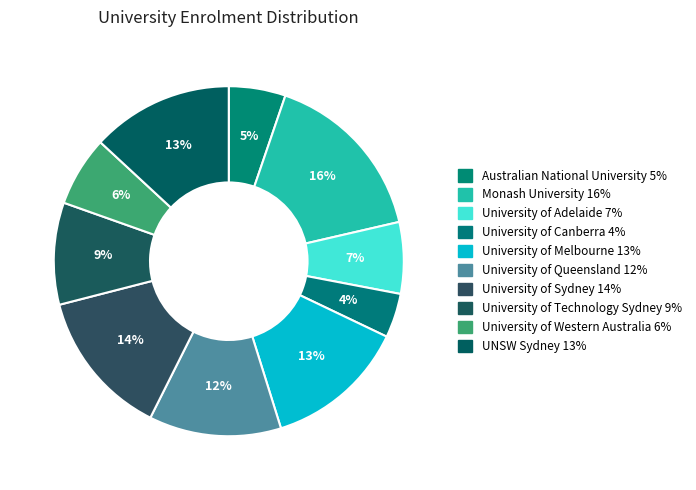

How many slices are in this pie chart?

10